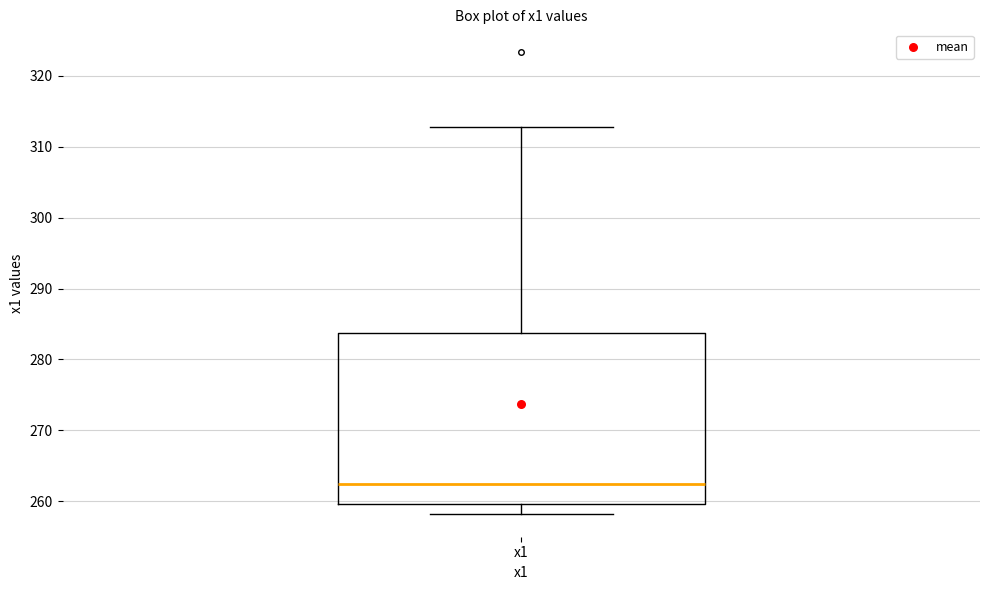

Where is the lower edge of the box for x1 on the y-axis? The values are not printed on the chart, so give them approximately, as read against the axis.

260